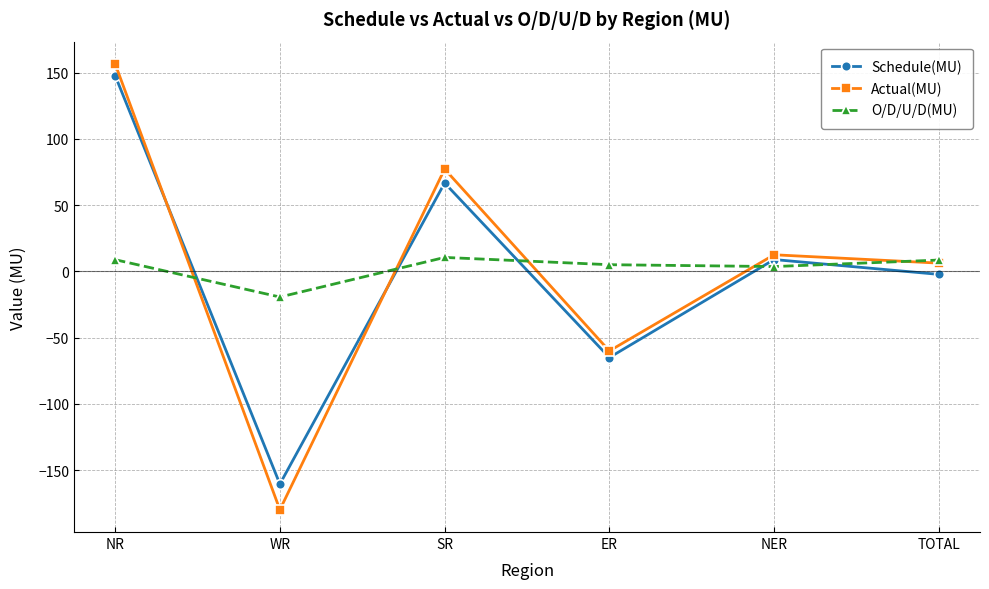

Does the chart have visible grid lines?

Yes